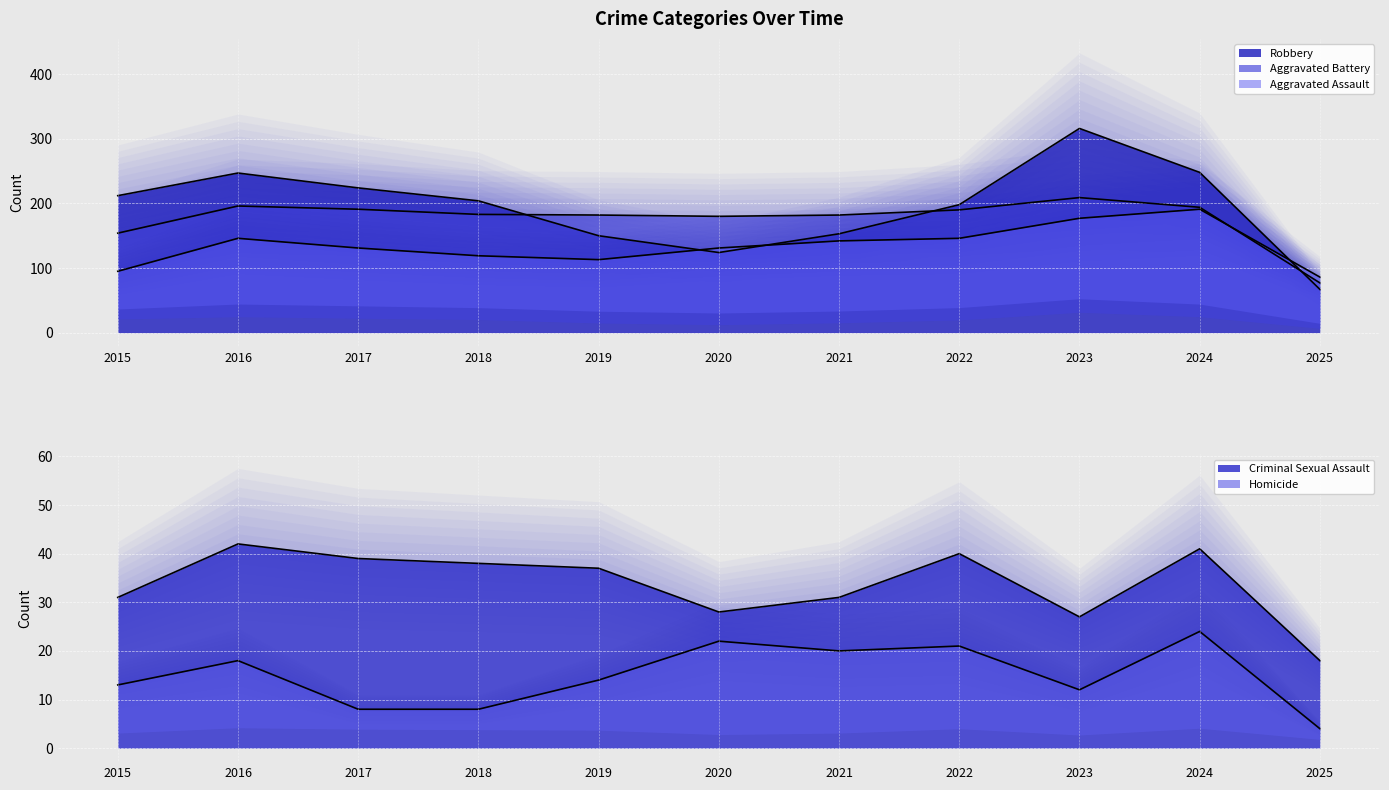

What is the difference between the maximum and minimum values in the Criminal Sexual Assault series?

24